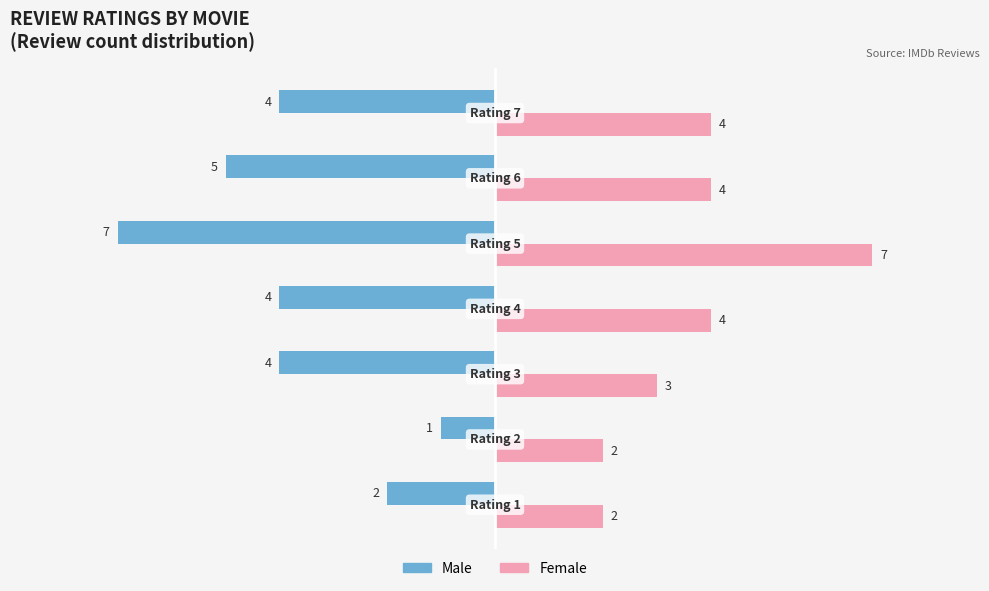

Which series has the largest range (max minus min)?

Male